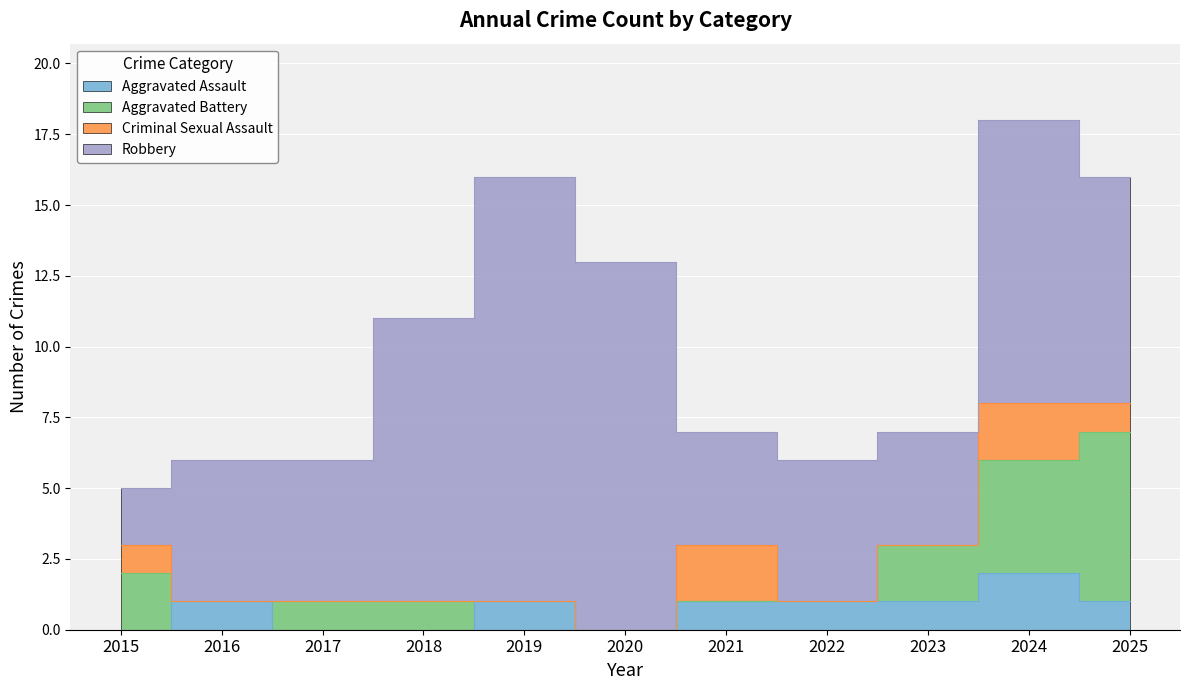

What is the sum of the Aggravated Assault values at 2018 and 2016?

1